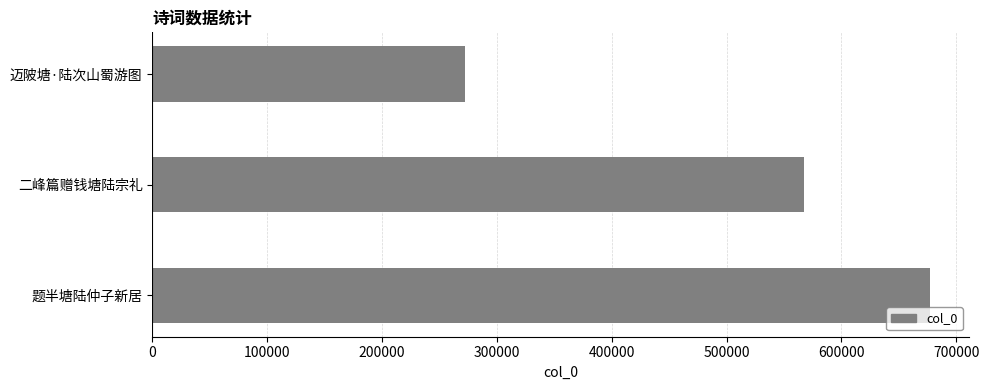

Rank the categories by value from lowest to highest.

迈陂塘·陆次山蜀游图, 二峰篇赠钱塘陆宗礼, 题半塘陆仲子新居